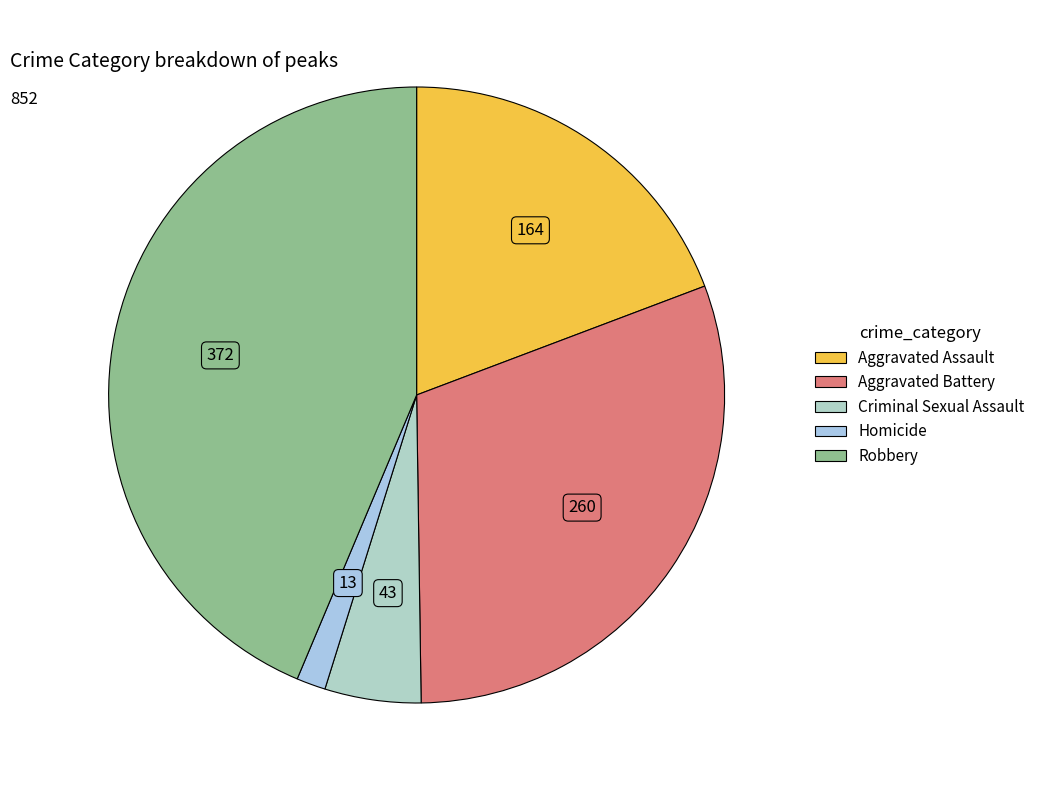

Count the number of slices in the pie.

5